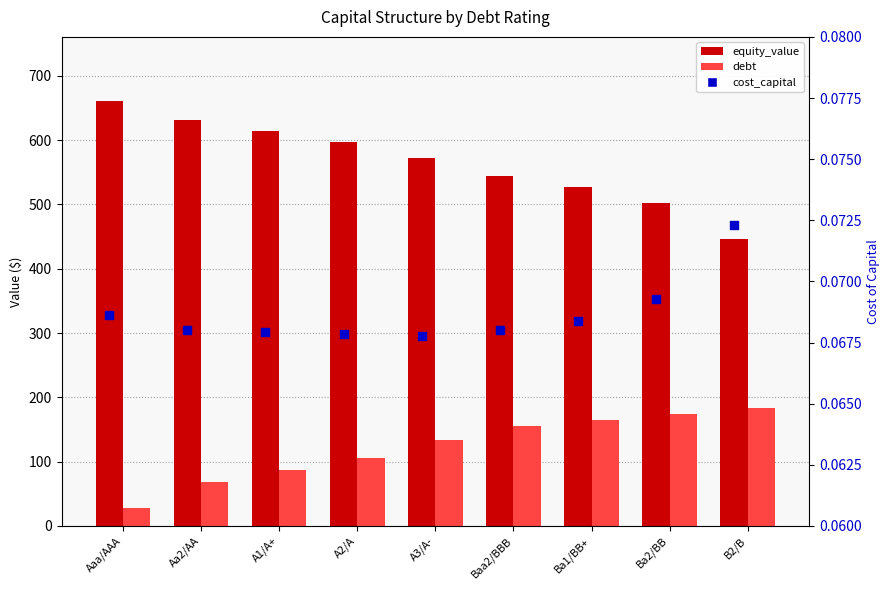

At how many categories does at least one series exceed 72?

9